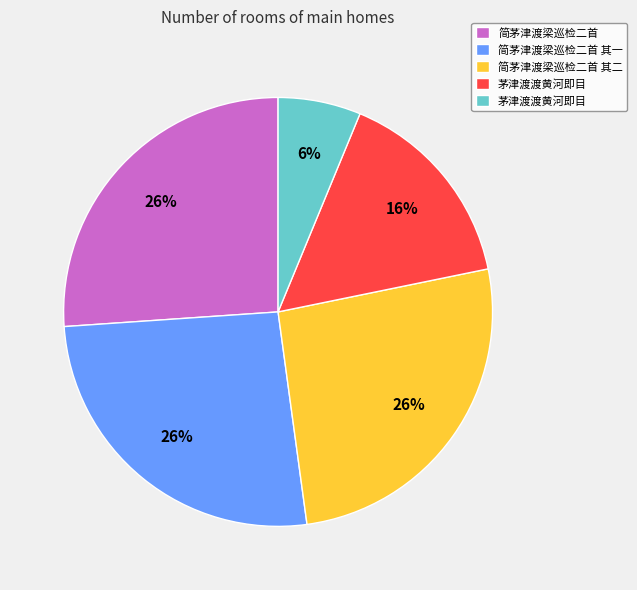

To the nearest percent, what is the average slice percentage?

20%